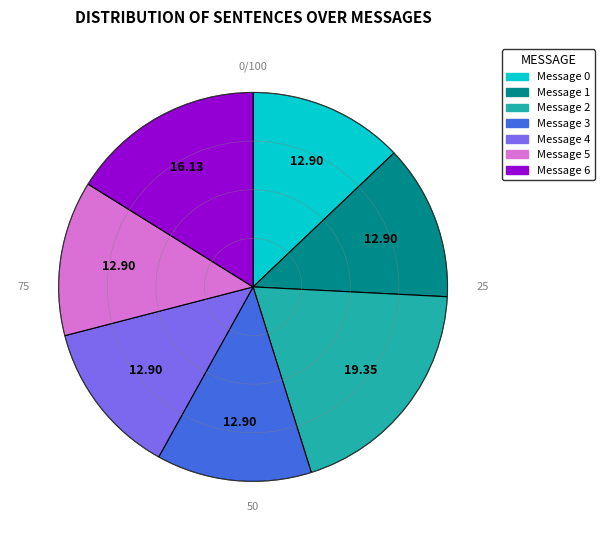

Approximately how many times larger is the value at Message 0 compared to Message 6?

0.8